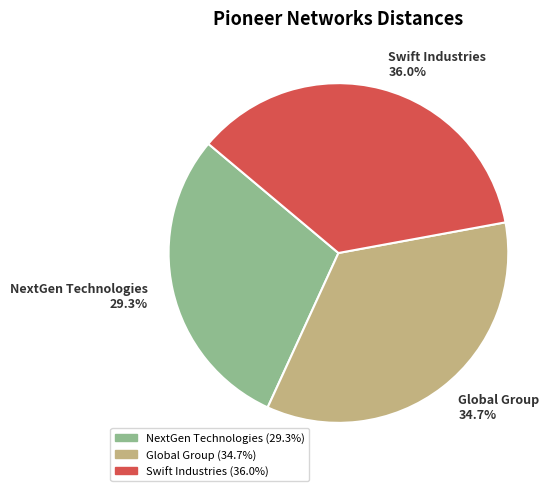

To the nearest percent, what portion does Global Group represent?

35%